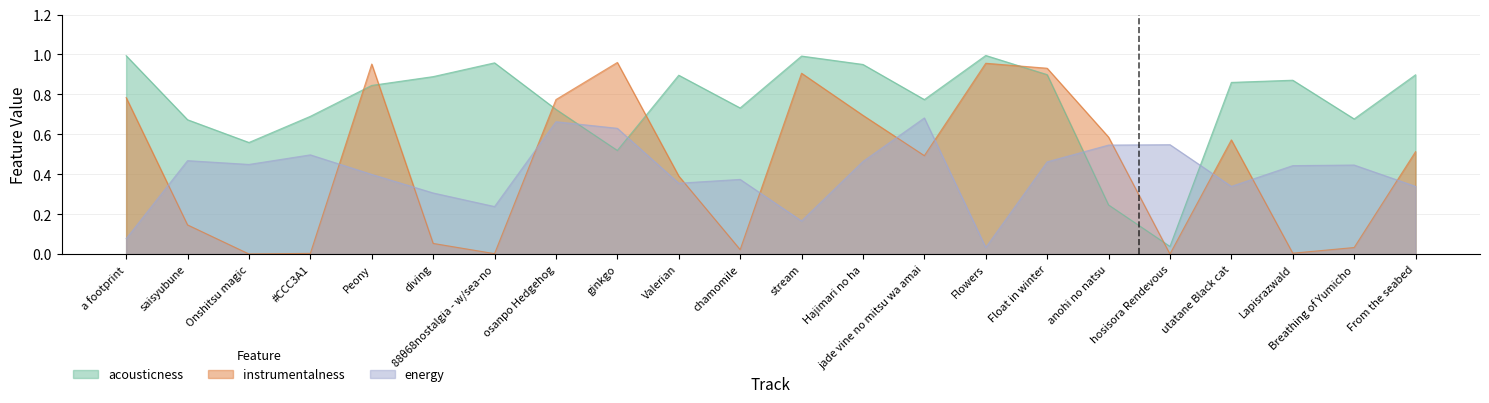

How many times do acousticness and energy cross each other?

4